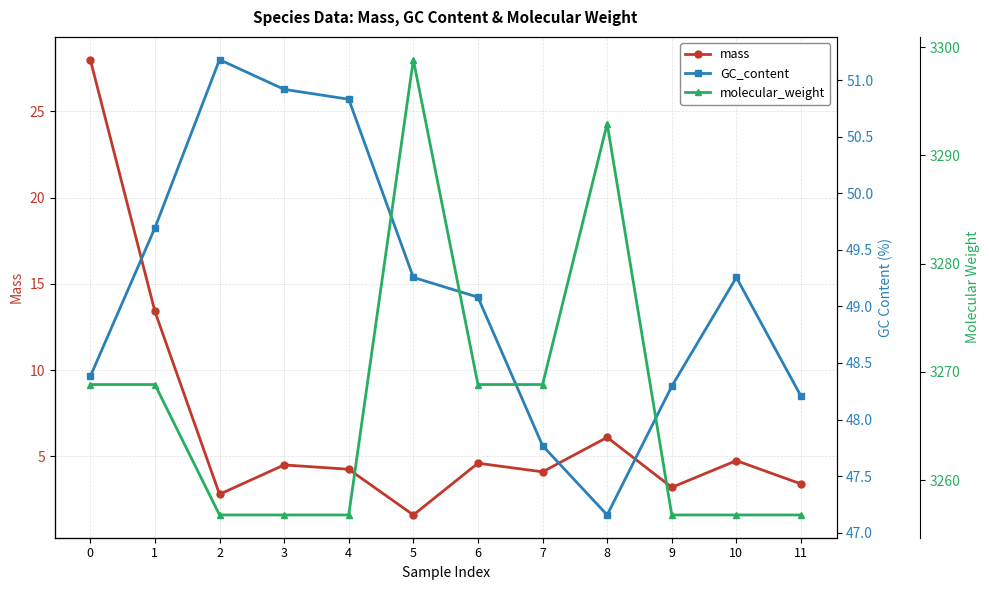

What is the sum of all molecular_weight values?

39207.7